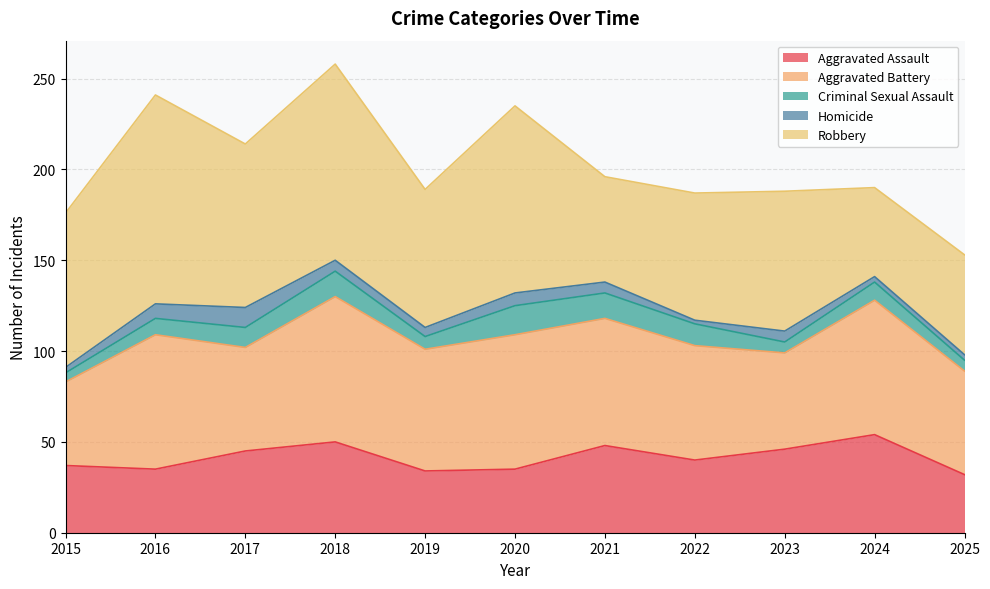

What is the maximum value shown in the chart?

115